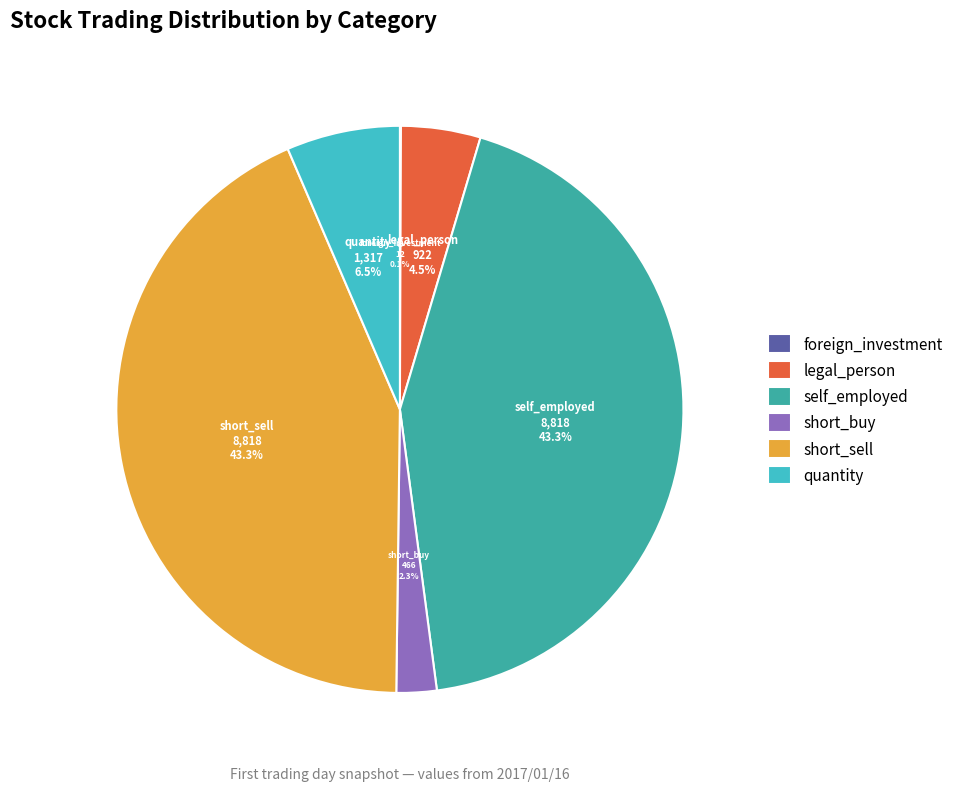

Between short_buy and quantity, which is larger?

quantity